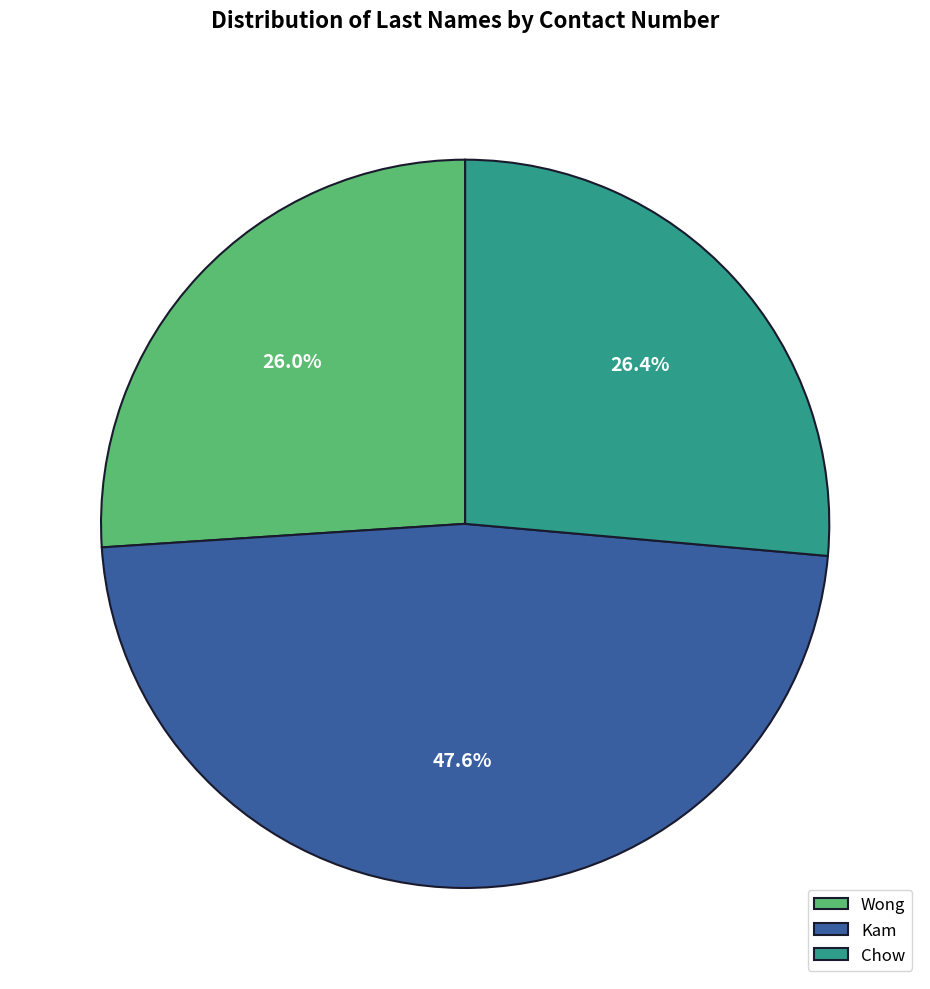

Between Kam and Chow, which is larger?

Kam